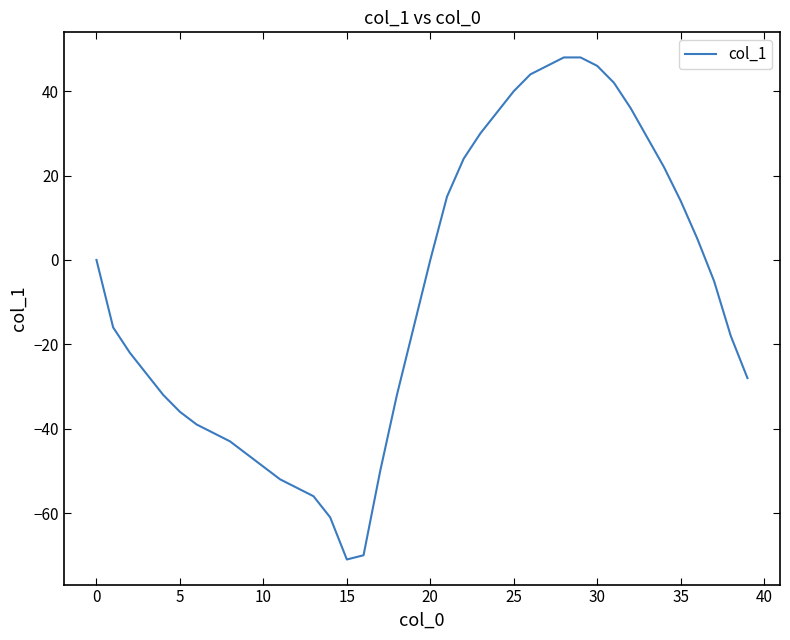

What is the minimum value shown in the chart?

-71